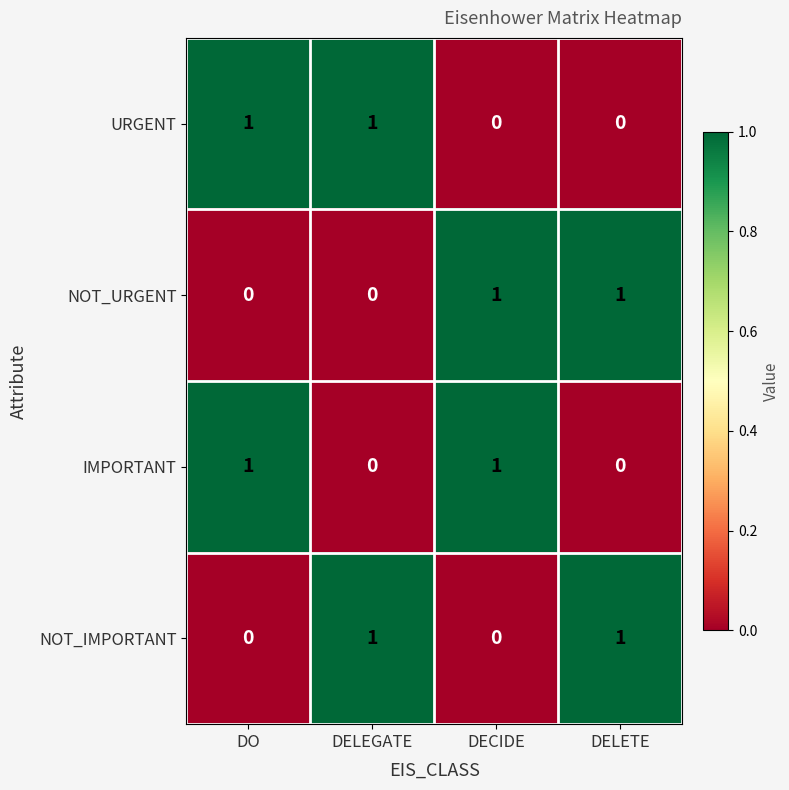

Count the URGENT values in the range 0 to 1.

4